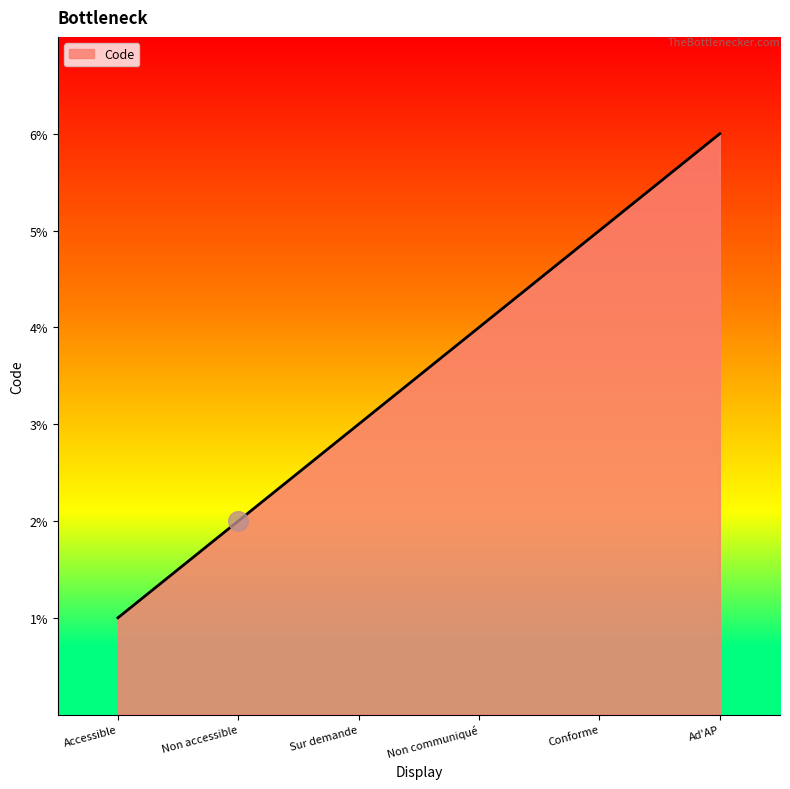

Which has a higher value, Non accessible or Conforme?

Conforme